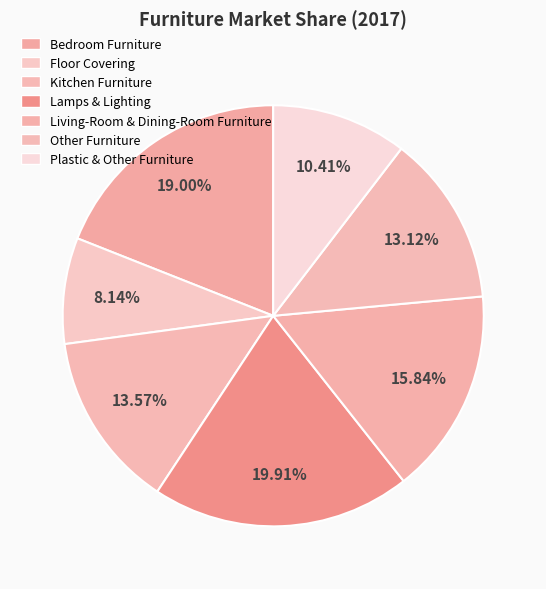

Is the sum of Floor Covering and Living-Room & Dining-Room Furniture greater than half?

No